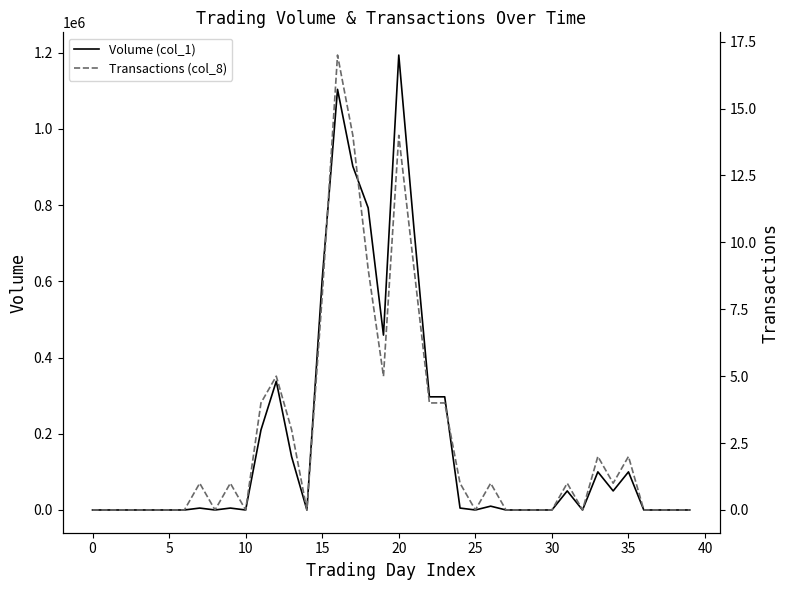

Does the chart have visible grid lines?

No